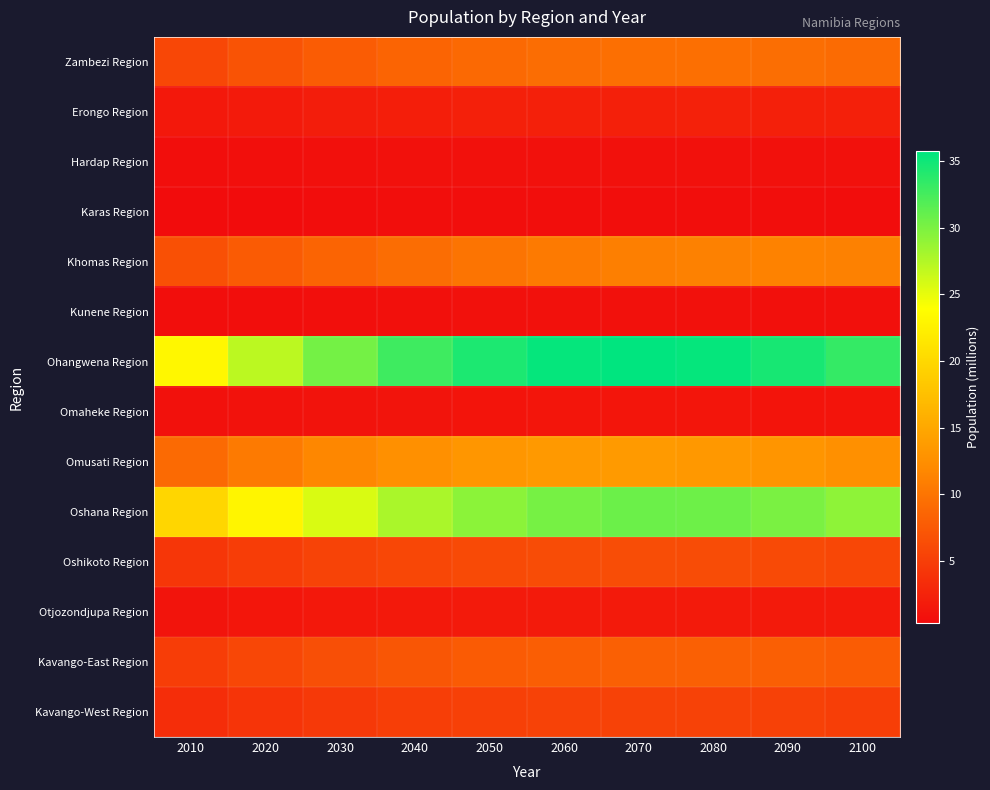

Count the number of data series in this chart.

14